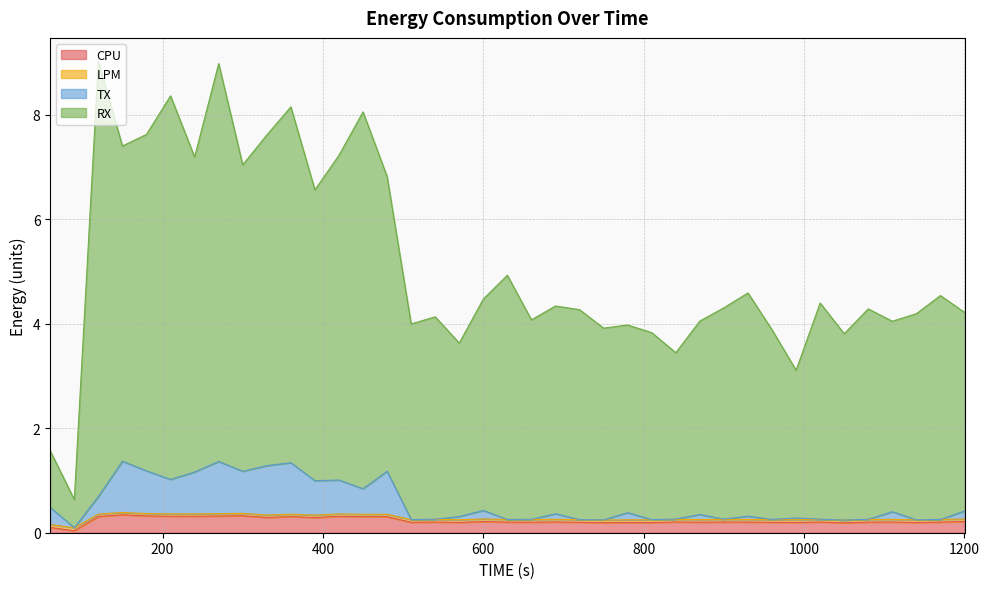

True or false: RX and TX cross at least once.

False